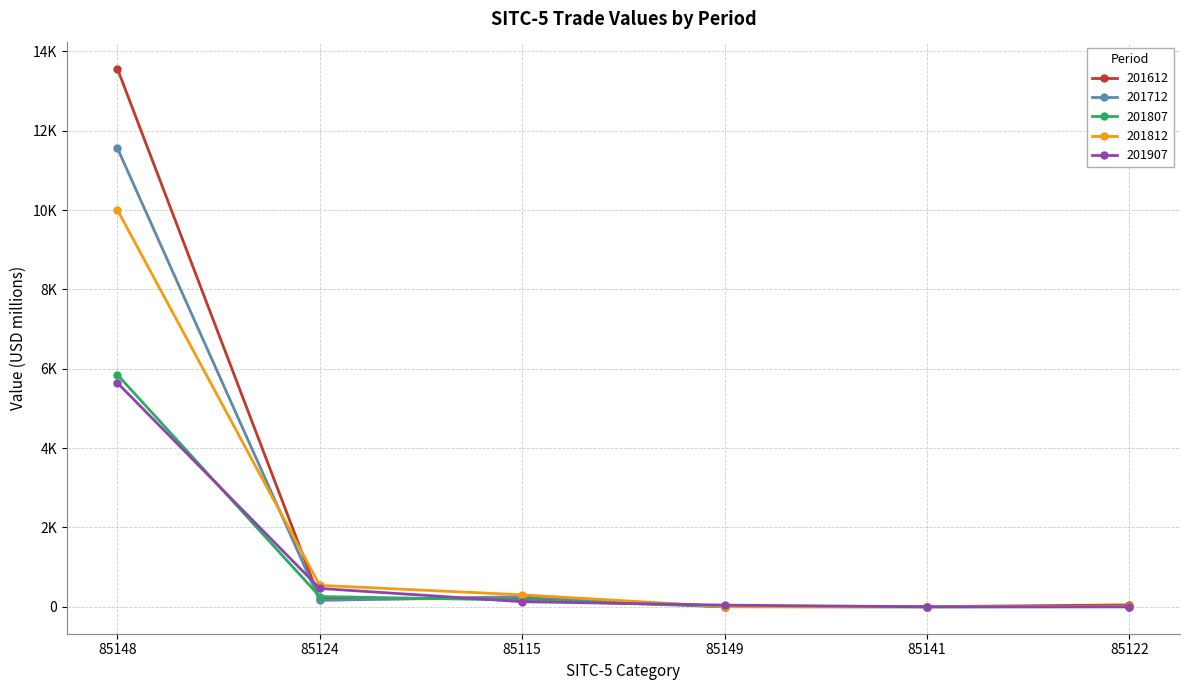

Reading left to right, what are all the values shown in this chart?

201612: 85148=13569.4	85124=191.0	85115=216.4	85149=4.9	85141=3.0	85122=48.4
201712: 85148=11566.2	85124=162.5	85115=256.2	85149=5.4	85141=0.9	85122=3.2
201807: 85148=5851.8	85124=259.4	85115=169.5	85149=3.7	85141=0.3	85122=3.7
201812: 85148=10006.5	85124=541.7	85115=302.8	85149=4.2	85141=0.3	85122=17.4
201907: 85148=5645.9	85124=463.8	85115=128.7	85149=42.9	85141=0.7	85122=0.5